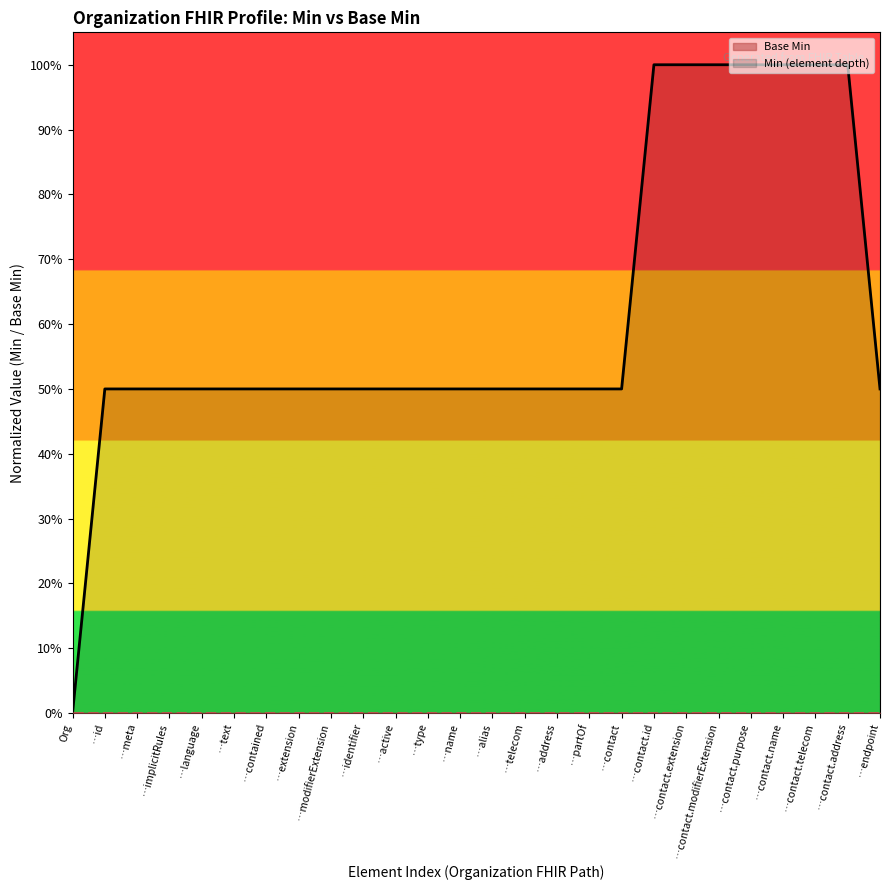

Rank the series by their average value, from lowest to highest.

Base Min, Min (element depth)